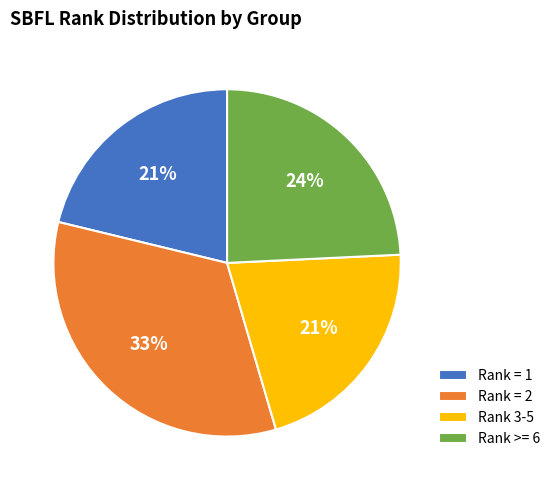

Which slice is the largest?

Rank = 2